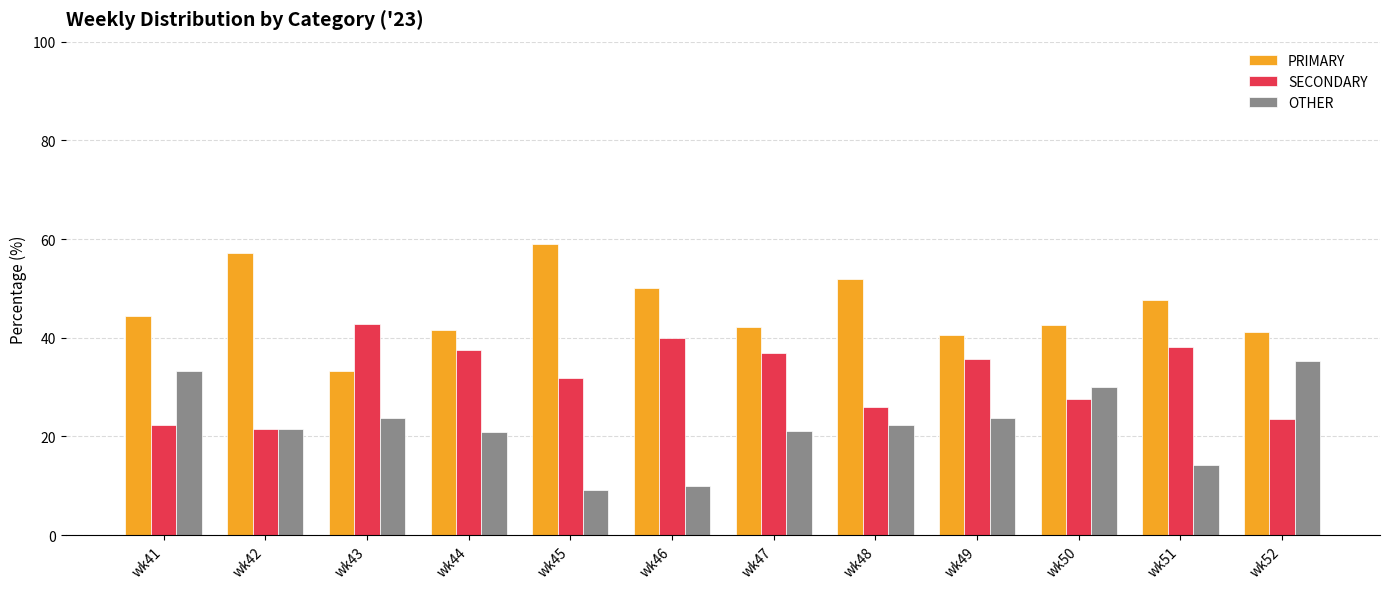

What is the approximate value of SECONDARY at wk52?

23.5